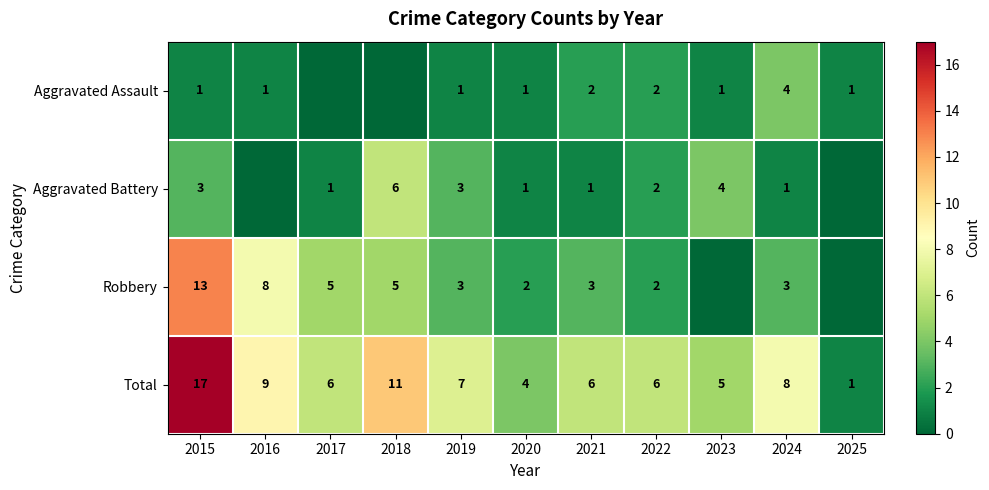

At which label does Total reach its peak?

2015